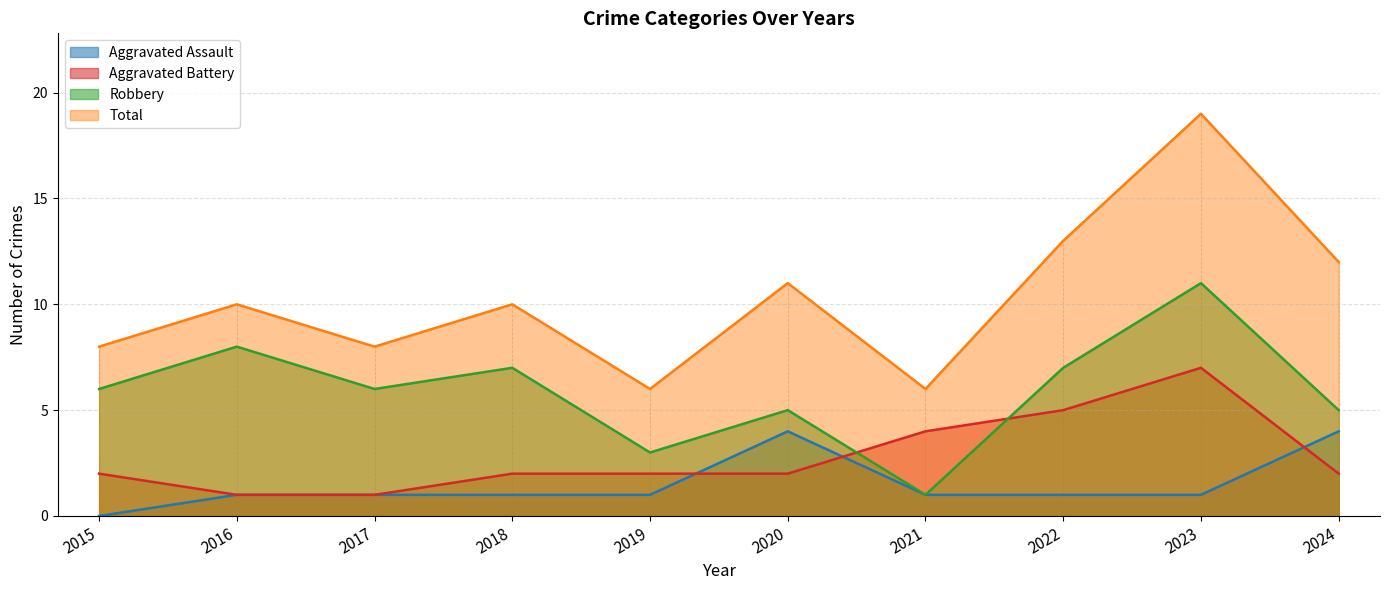

How many lines are shown in the chart?

4